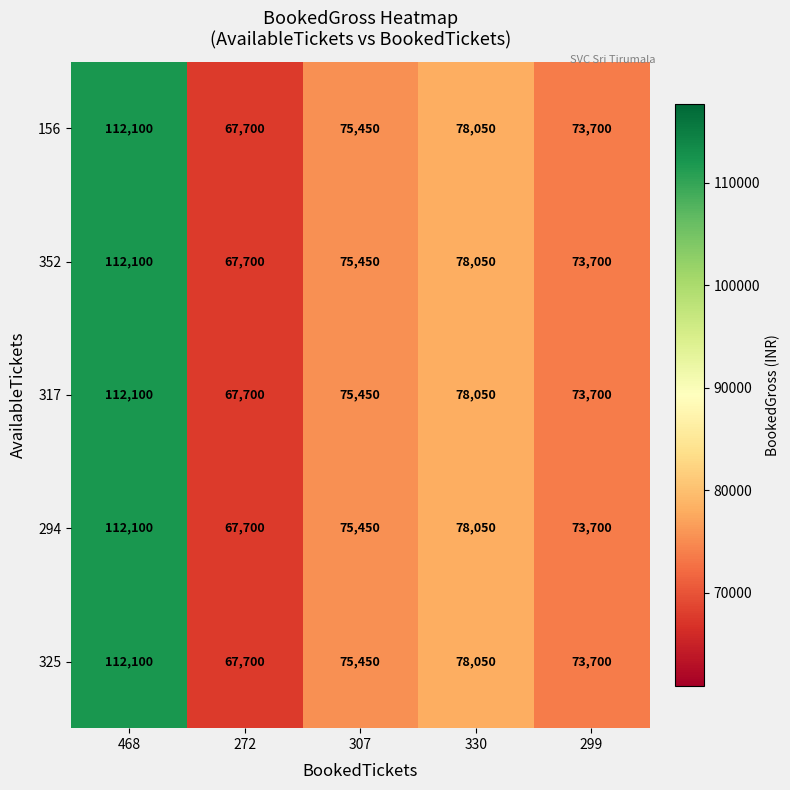

List the labels in order of 317 value, smallest first.

272, 299, 307, 330, 468